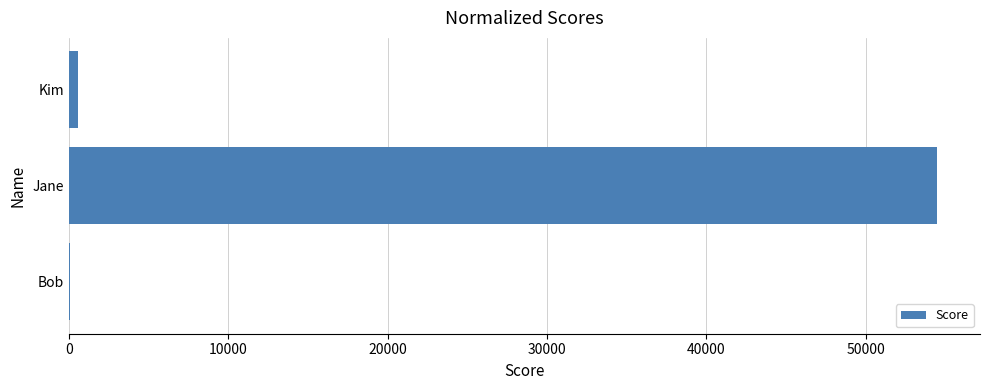

What is the average value?

18362